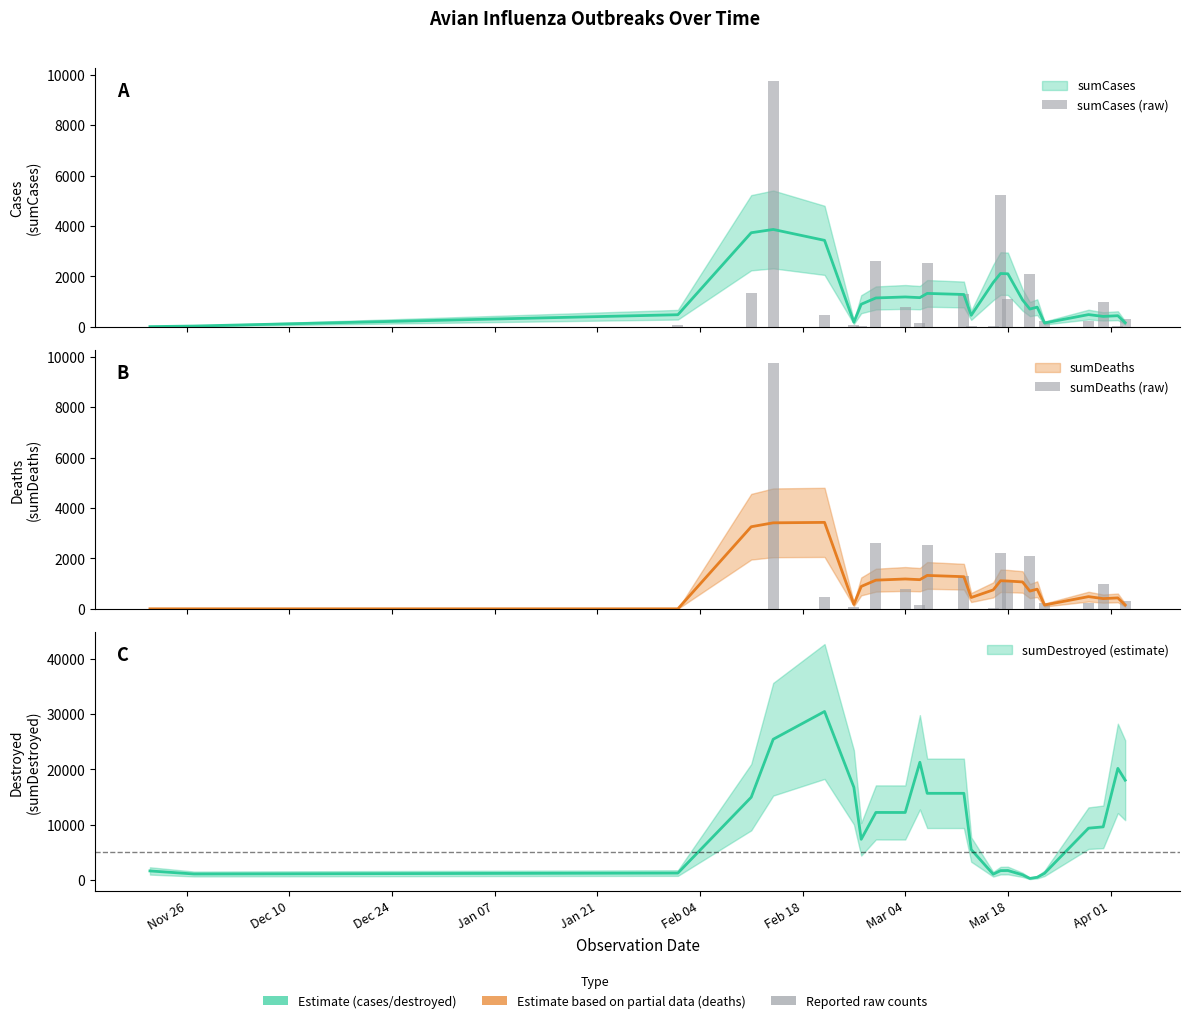

The sumCases (raw) series shows 4545 at Mar 18. True or false?

False